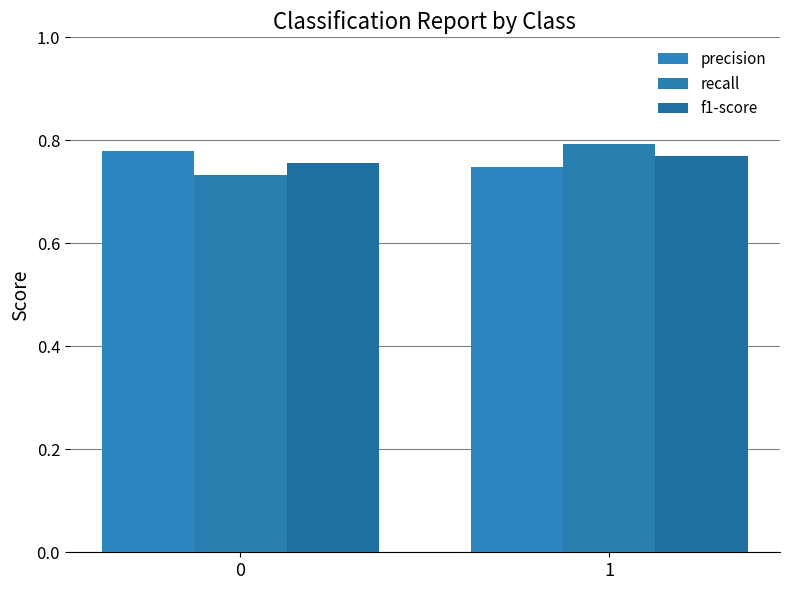

What is the average value of the recall series?

0.8